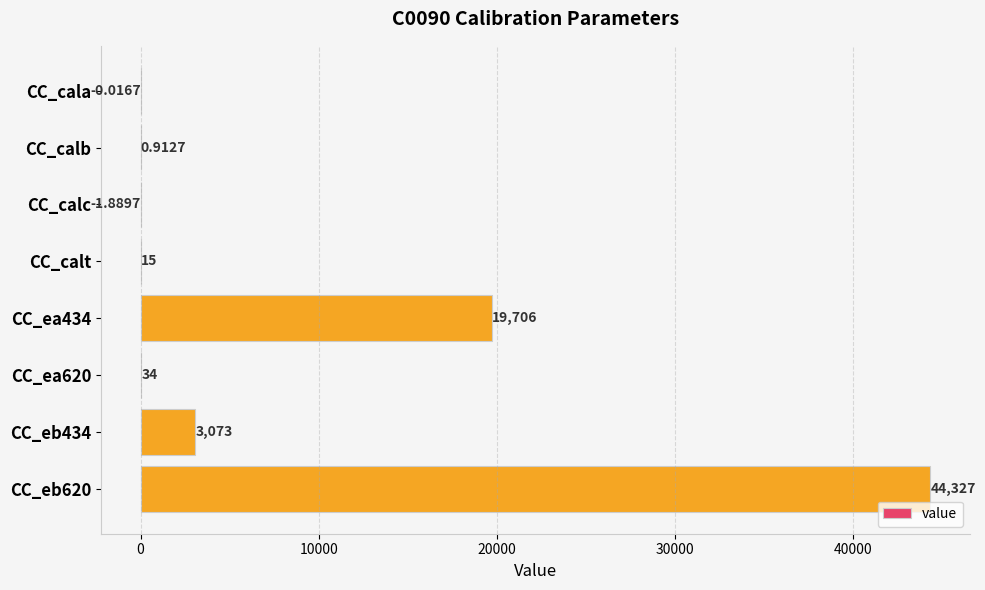

Are the bars horizontal?

Yes